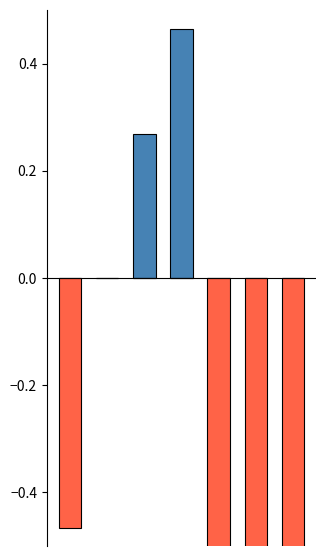

How many groups of bars are there?

7